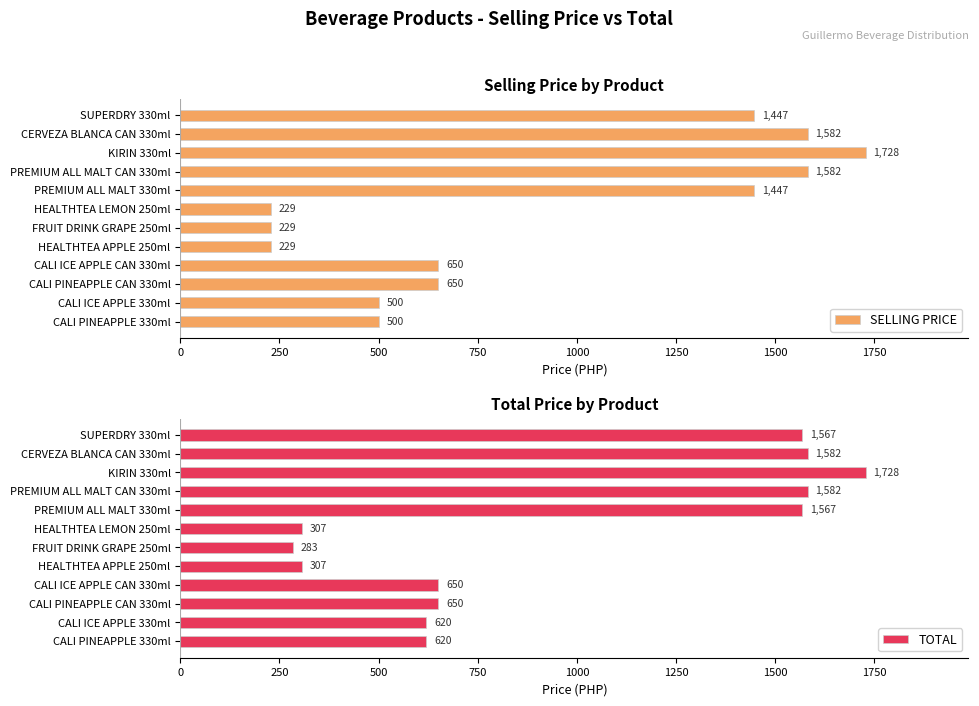

What value does the TOTAL series have at CALI ICE APPLE CAN 330ml, to the nearest 10?

650